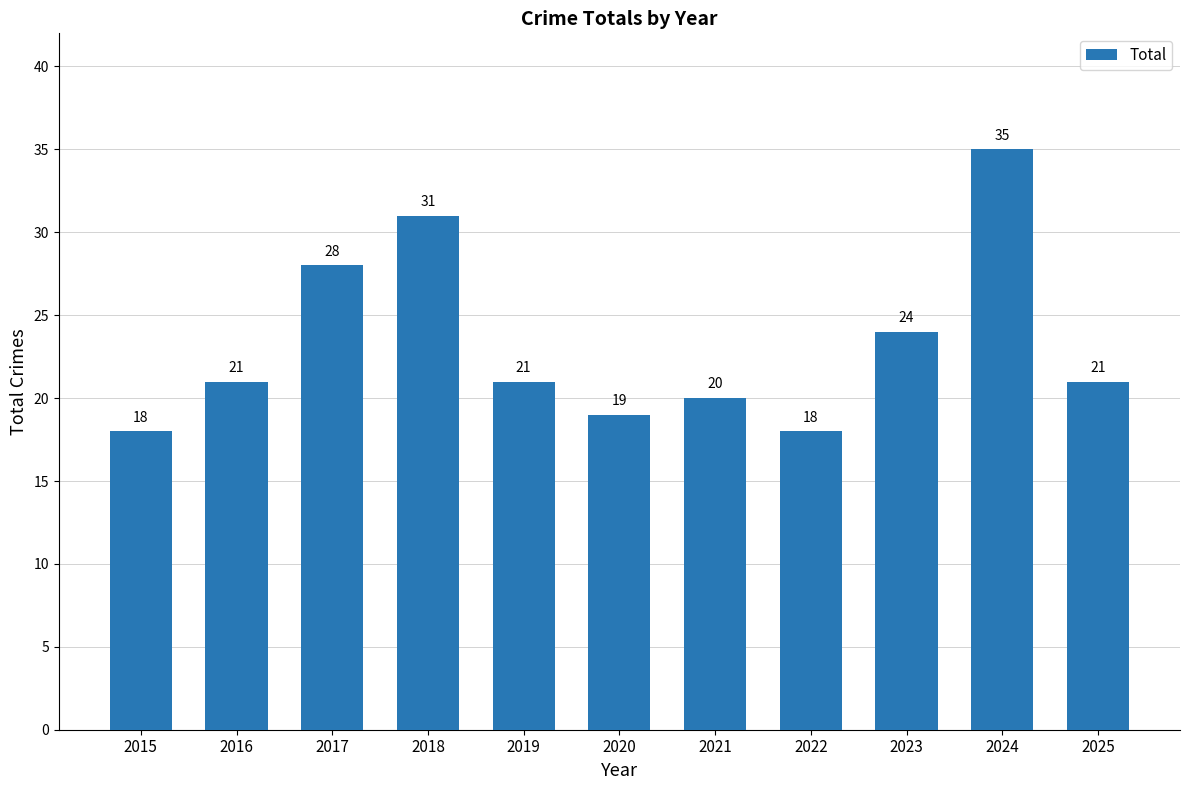

What is the value of the 9th bar from the left?

24